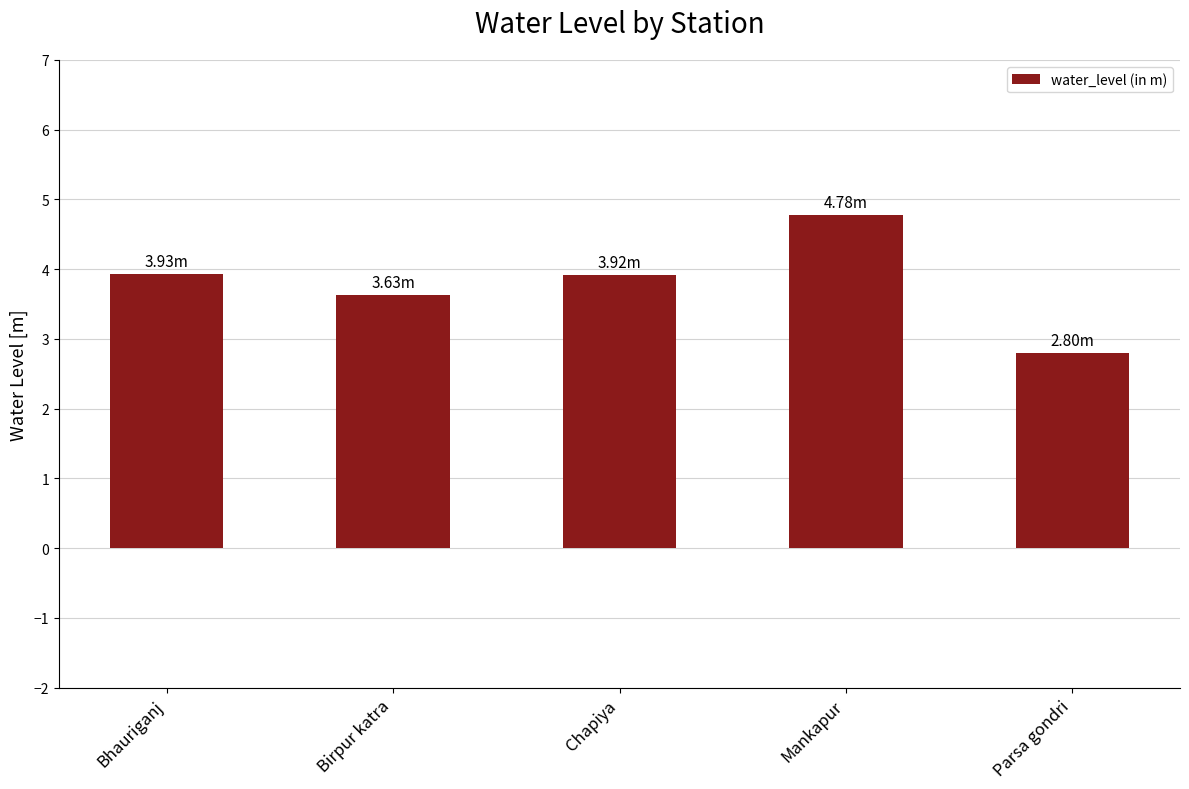

What is the average value?

3.8